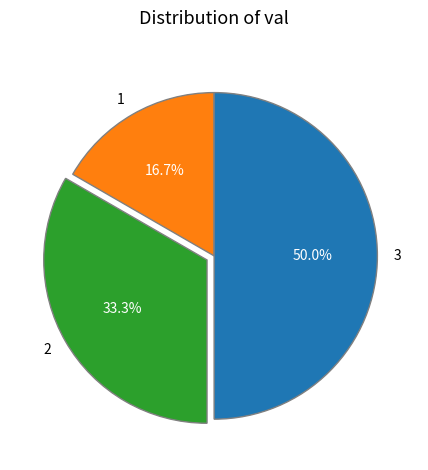

What is the ratio of the value at 2 to the value at 3?

0.7